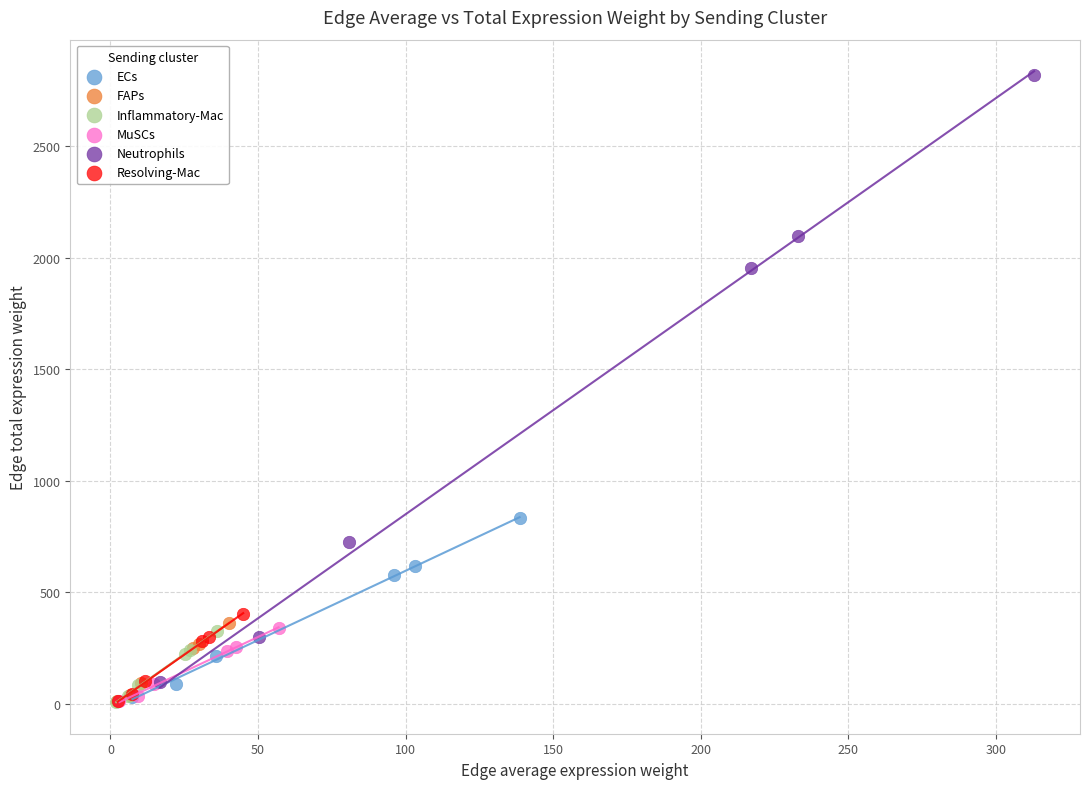

Which series reaches the maximum Y coordinate?

Neutrophils